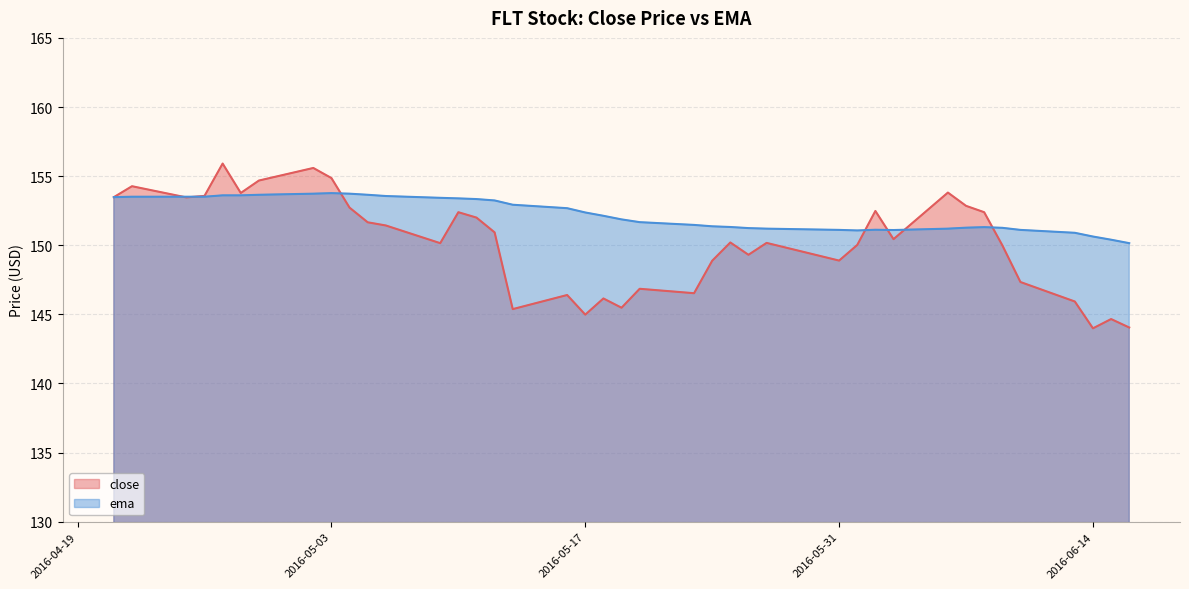

Where does the ema series first go above 152?

2016-04-21